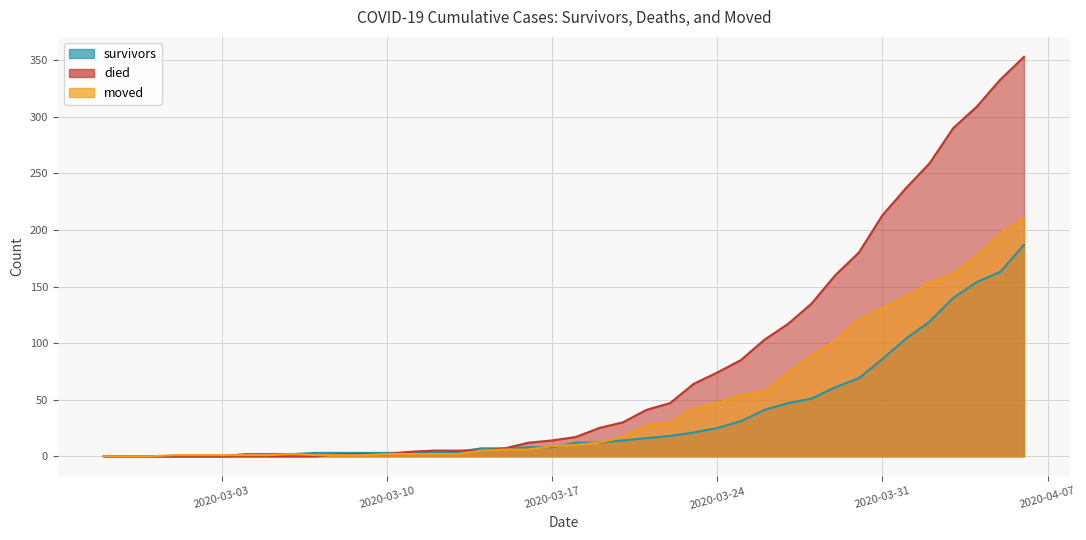

What is the maximum value shown in the chart?

353